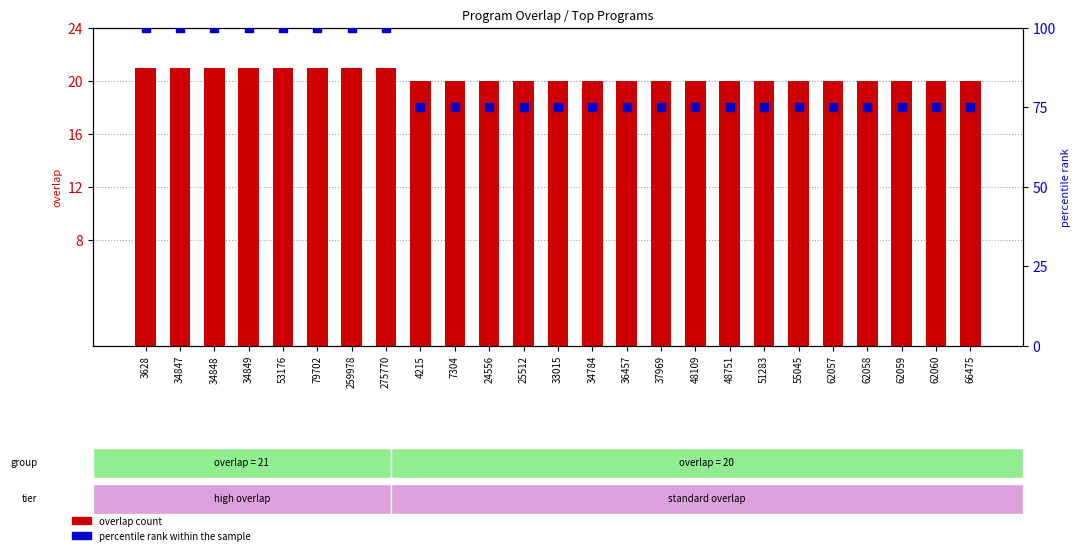

What are all the series names shown in the legend?

overlap count, percentile rank within the sample